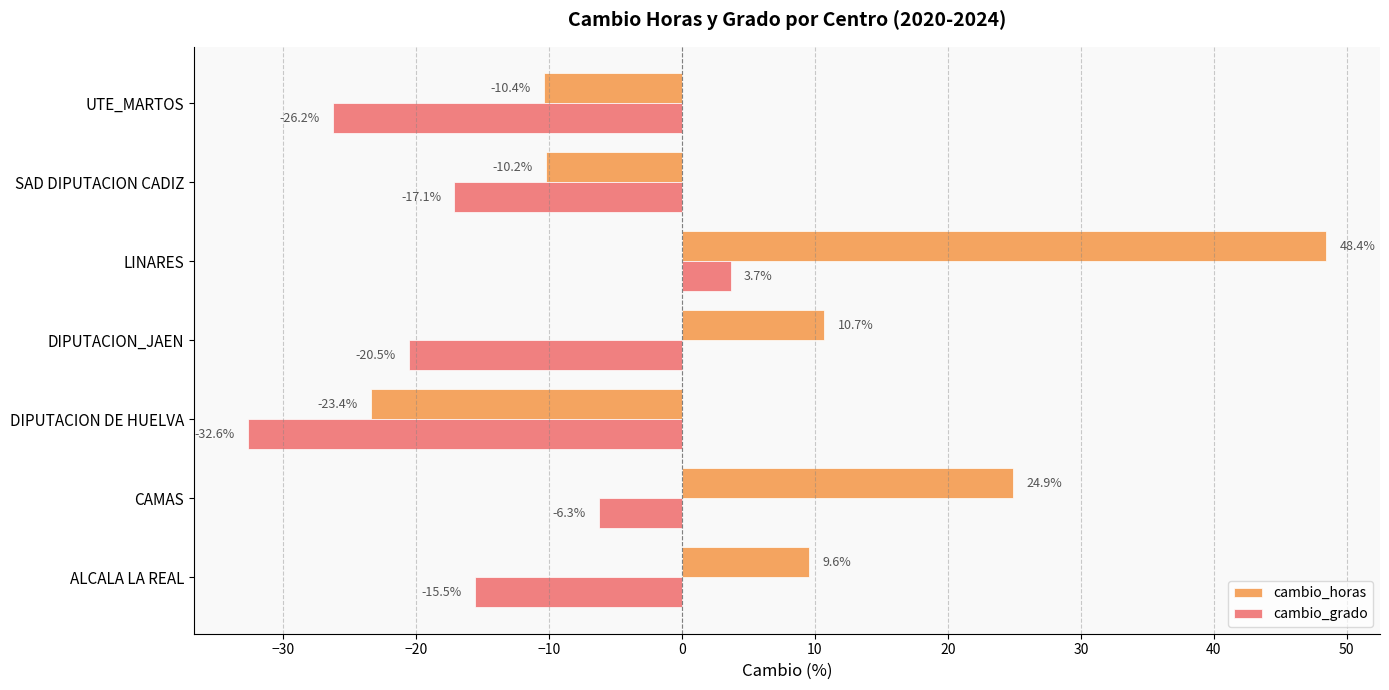

At which category does the chart reach its minimum across all series?

DIPUTACION DE HUELVA